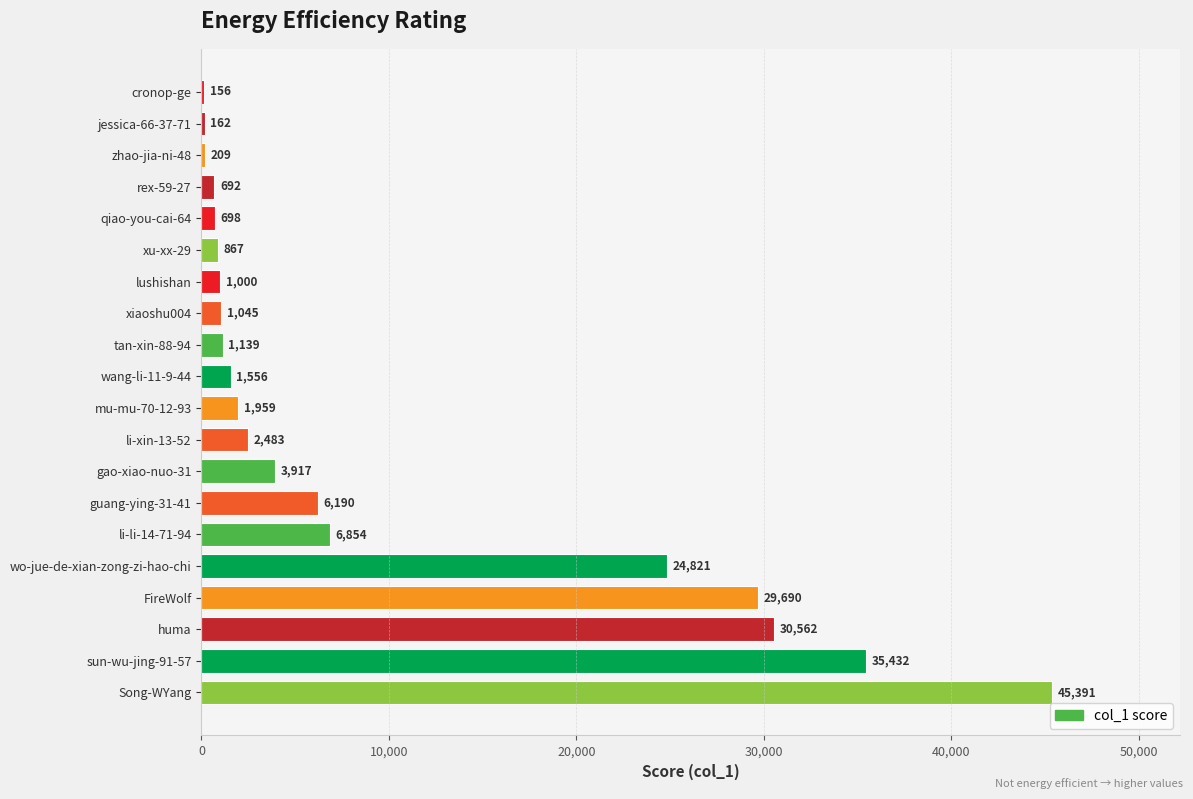

What is the greatest value displayed?

45391